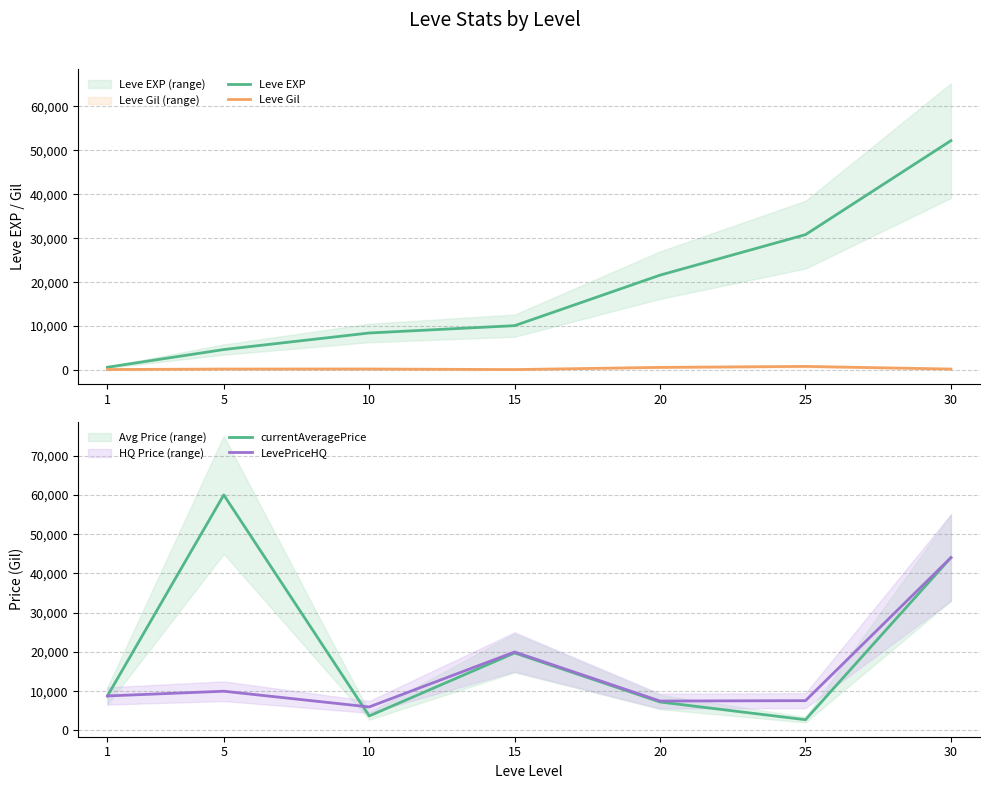

True or false: currentAveragePrice has a value of 1883 at 25.

False